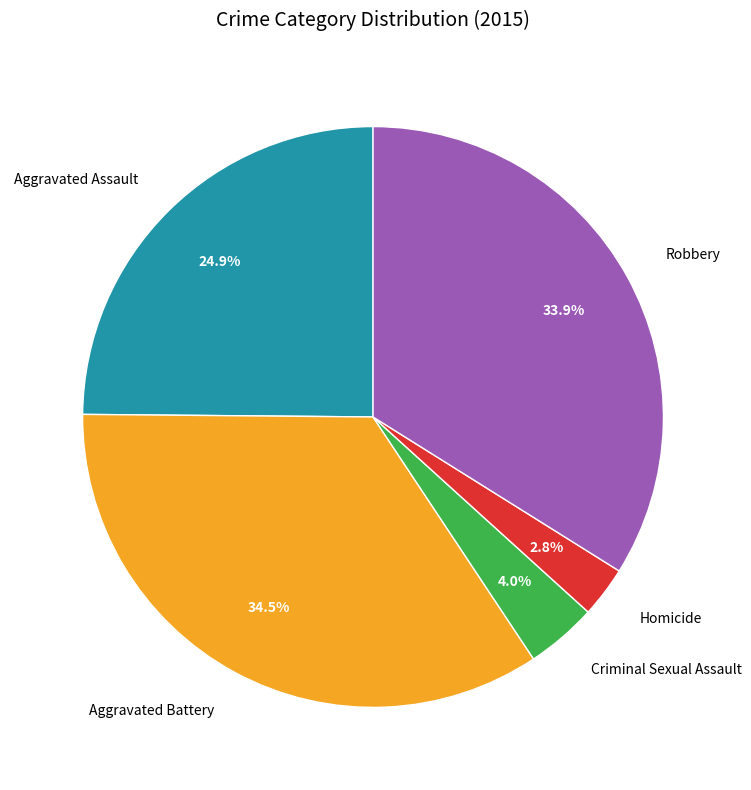

What is the total percentage of Aggravated Battery and Homicide?

37.3%